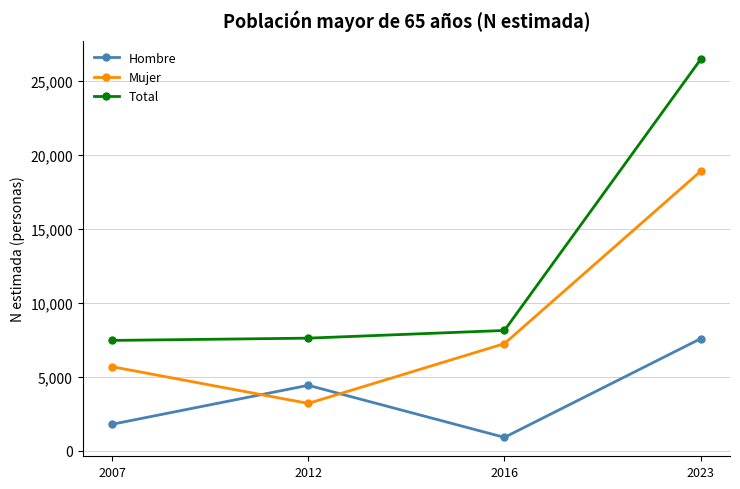

What is the sum of all Hombre values?

14638